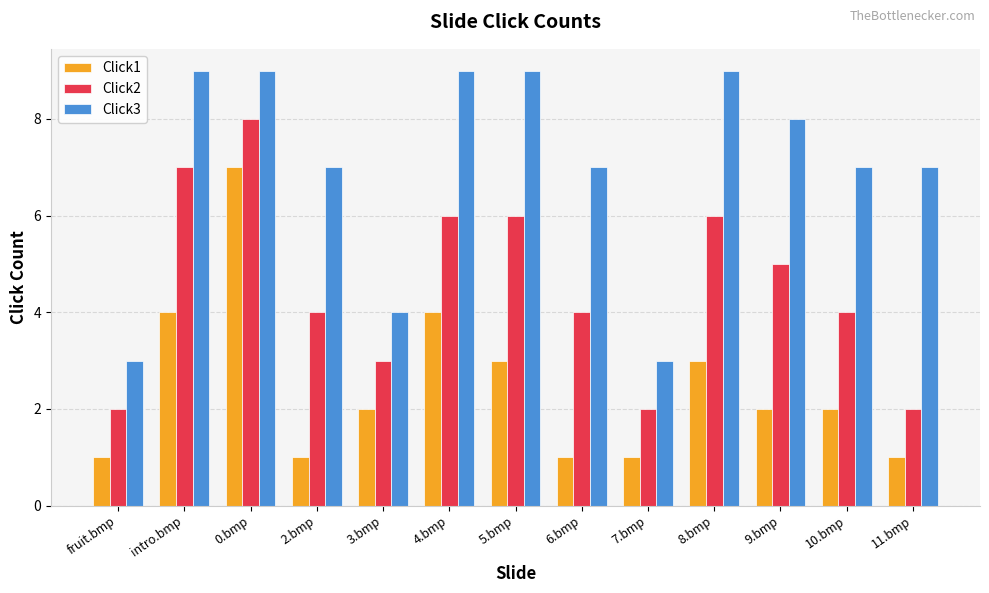

The Click2 series shows 5 at 9.bmp. True or false?

True